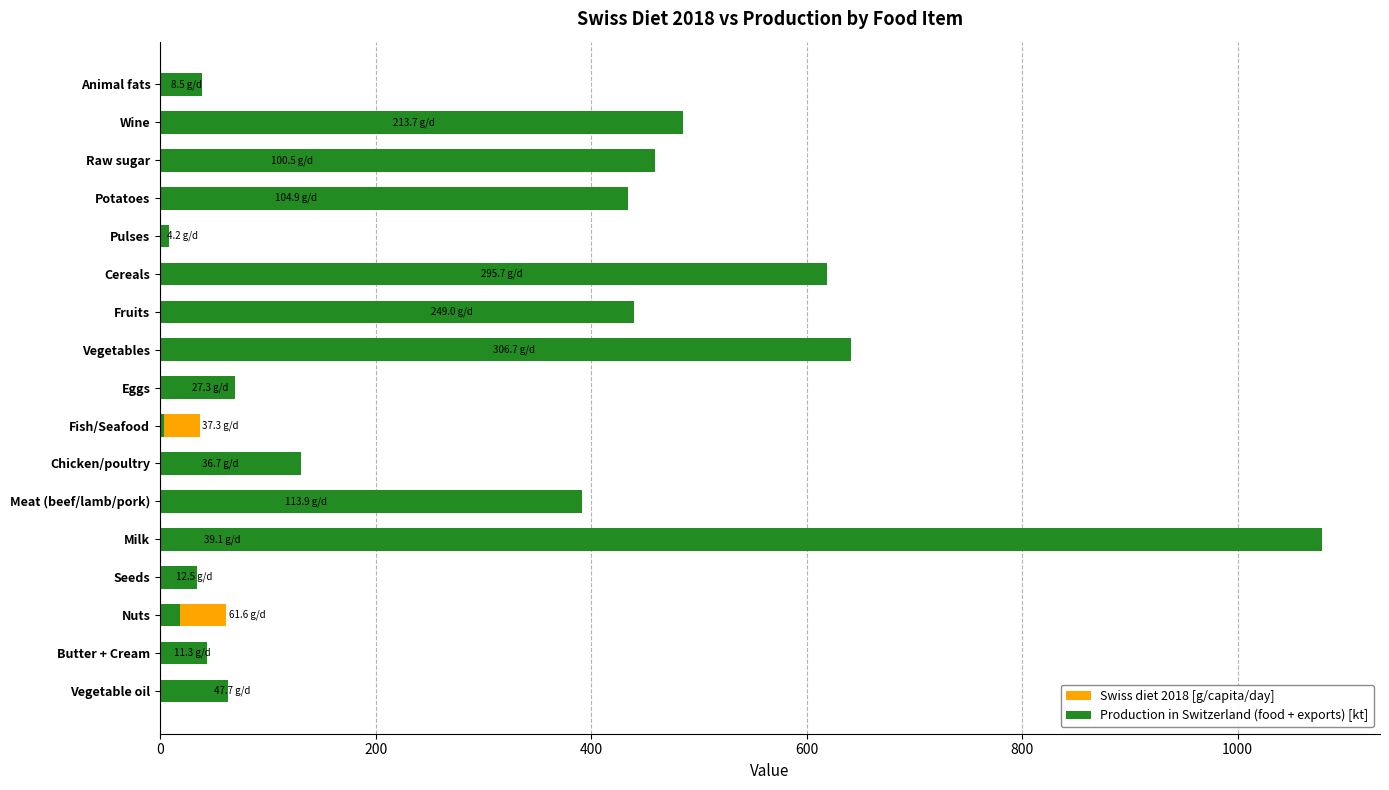

The Production in Switzerland (food + exports) [kt] series shows 180.4 at Potatoes. True or false?

False